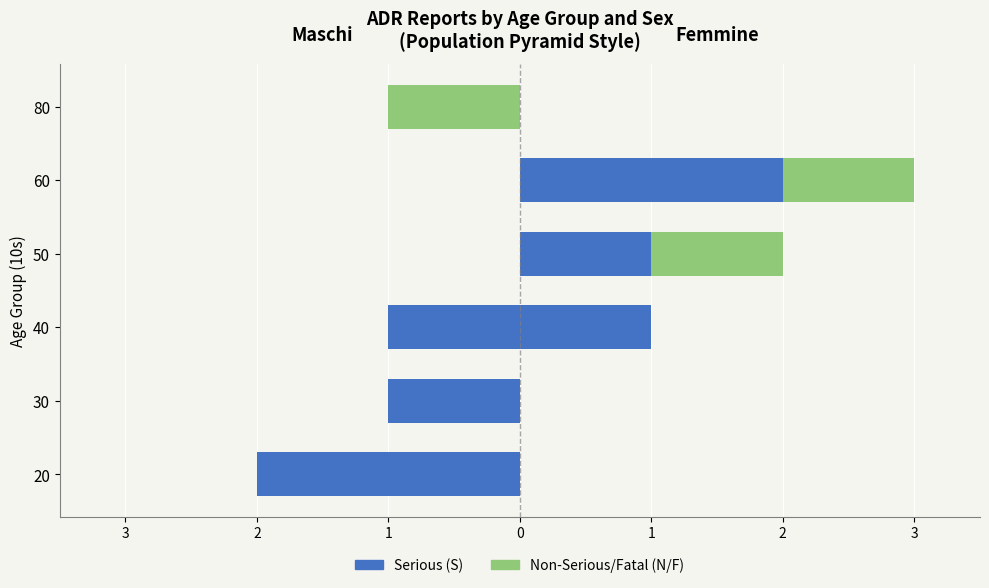

Is it true that Non-Serious (Male) equals 0 at 60?

True